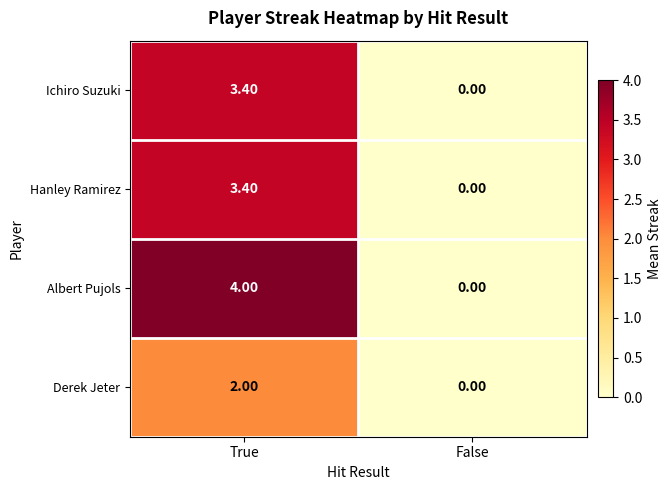

Is the value of Hanley Ramirez at True greater than the value of Derek Jeter at False?

Yes